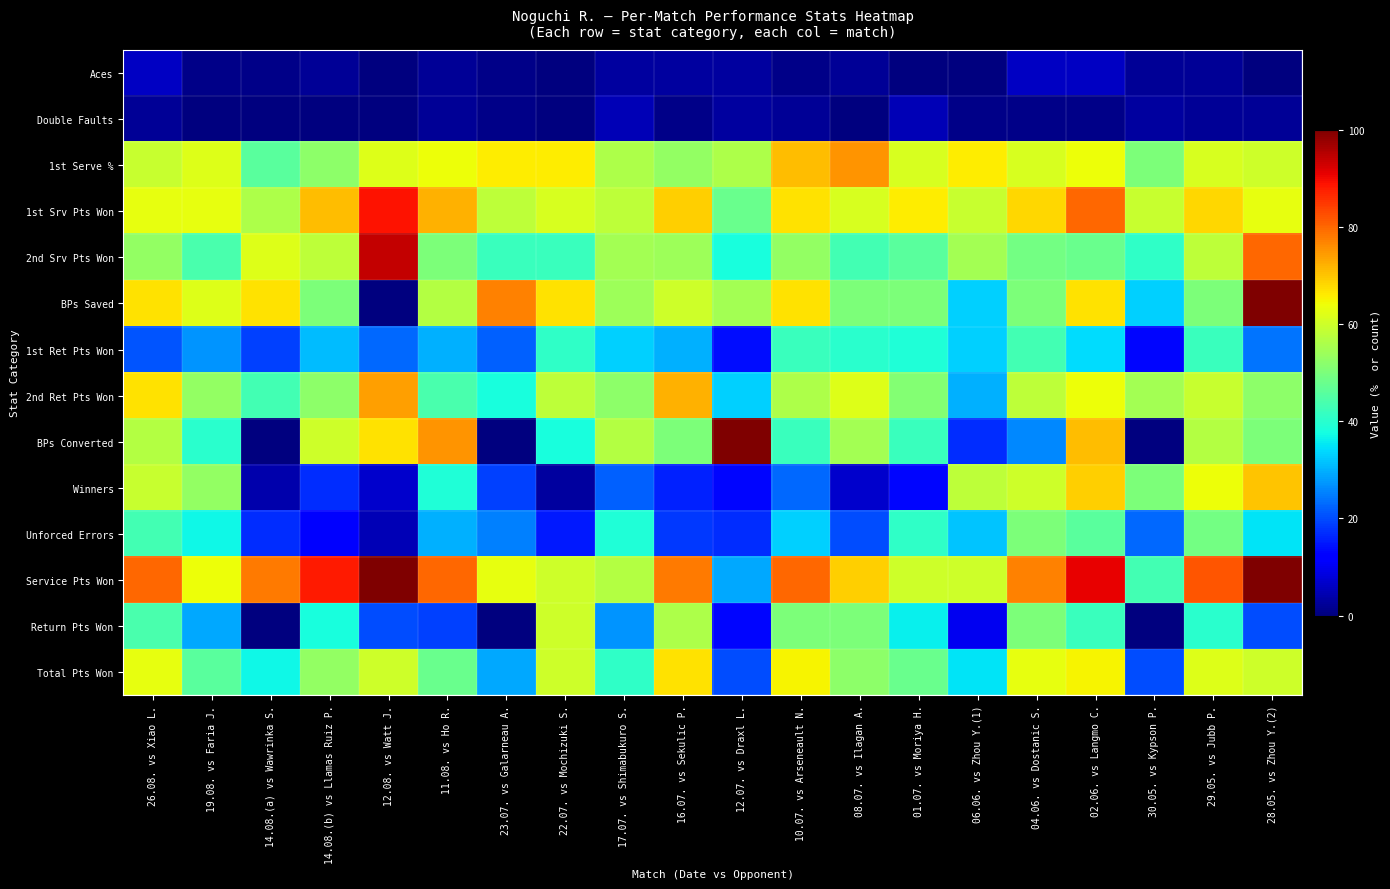

What is the maximum value shown in the chart?

100